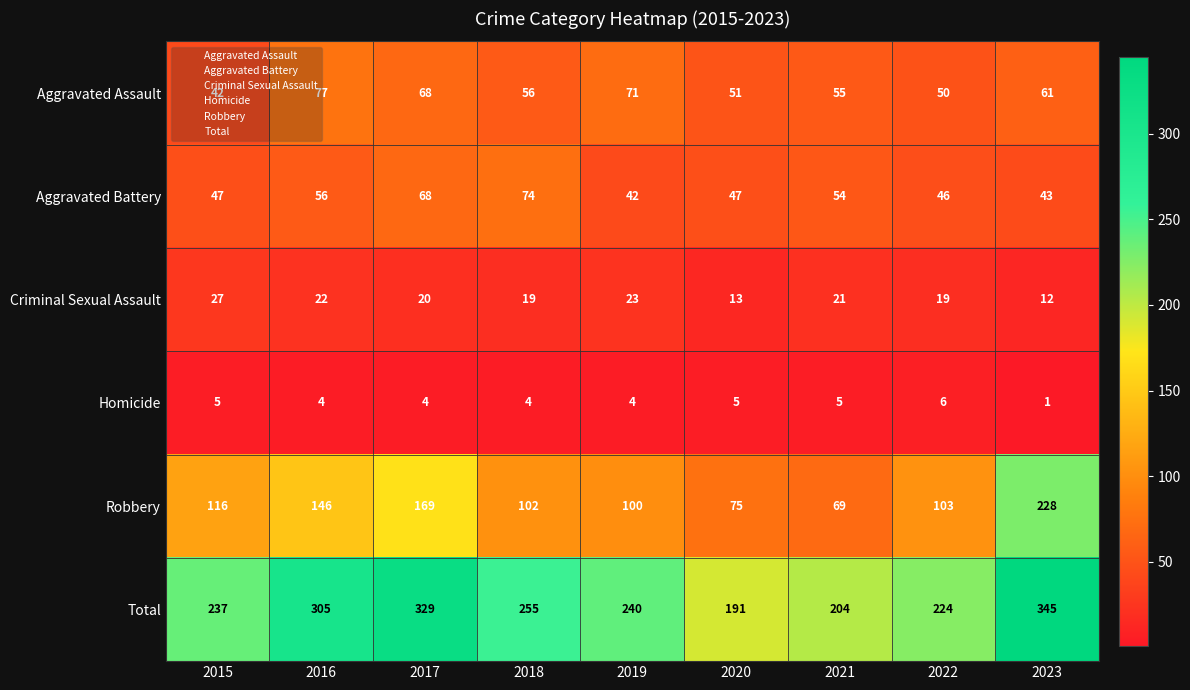

At 2023, list the series in order from largest to smallest.

Total, Robbery, Aggravated Assault, Aggravated Battery, Criminal Sexual Assault, Homicide